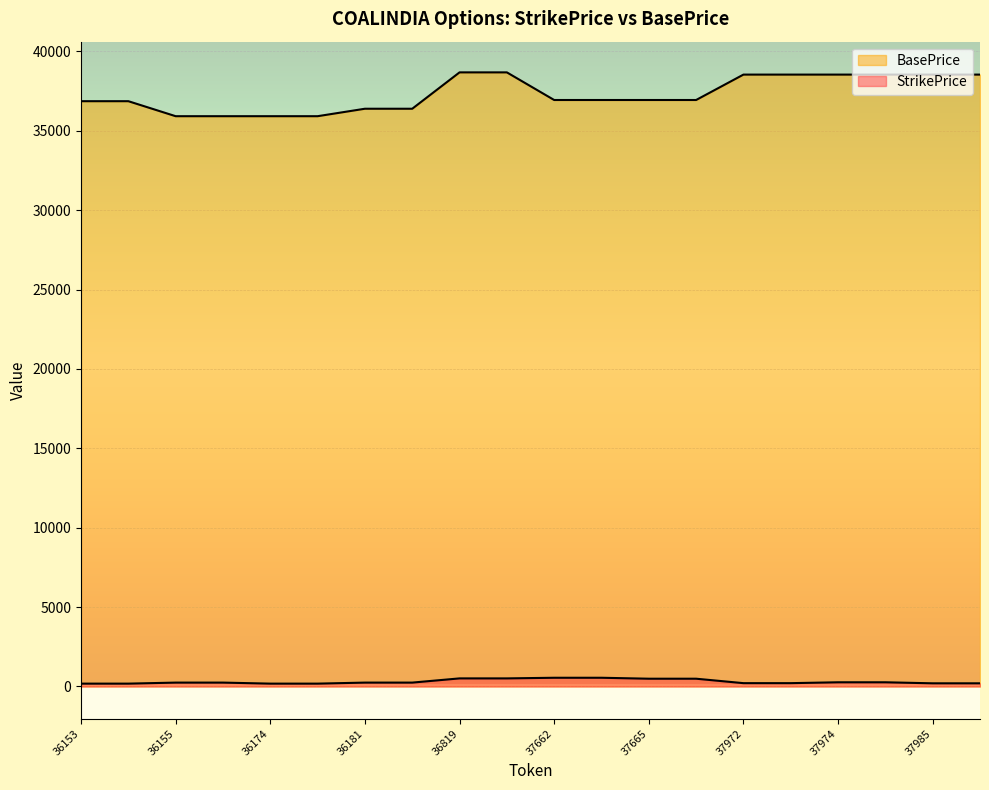

What is the value of the StrikePrice point at the 3rd from the left?

245